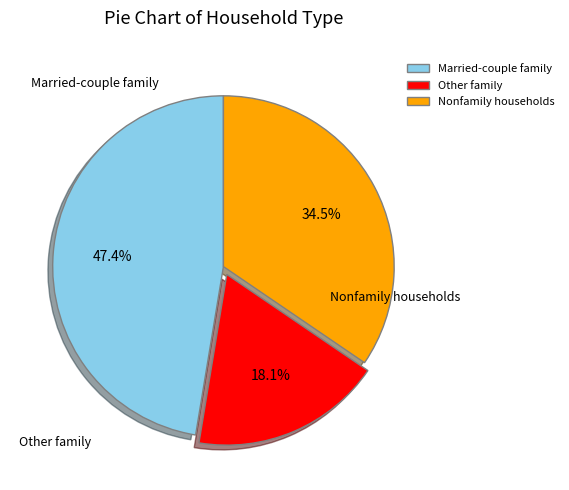

Rank the categories by value from highest to lowest.

Married-couple family, Nonfamily households, Other family